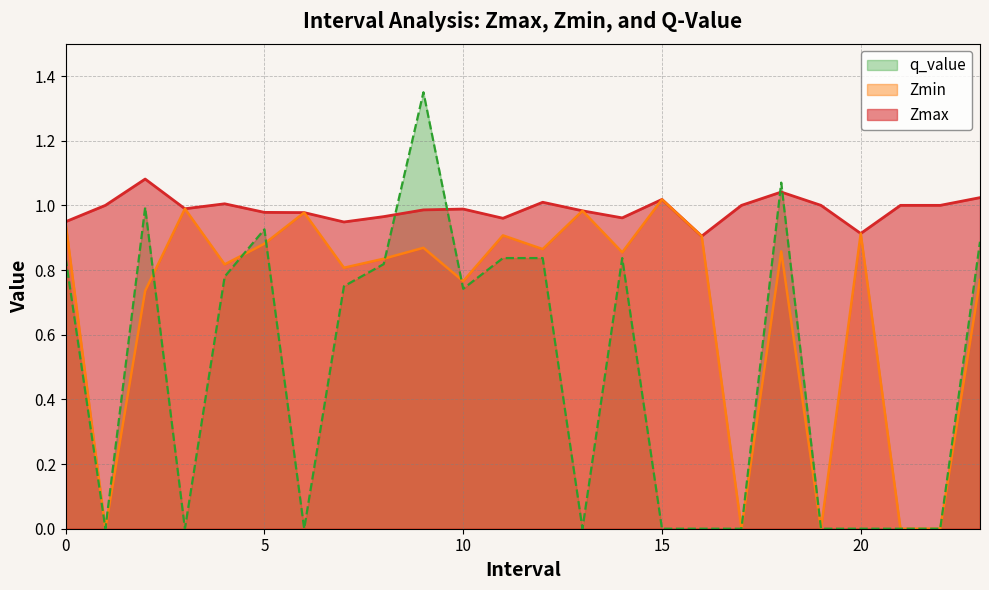

What are all the series names shown in the legend?

q_value, Zmin, Zmax